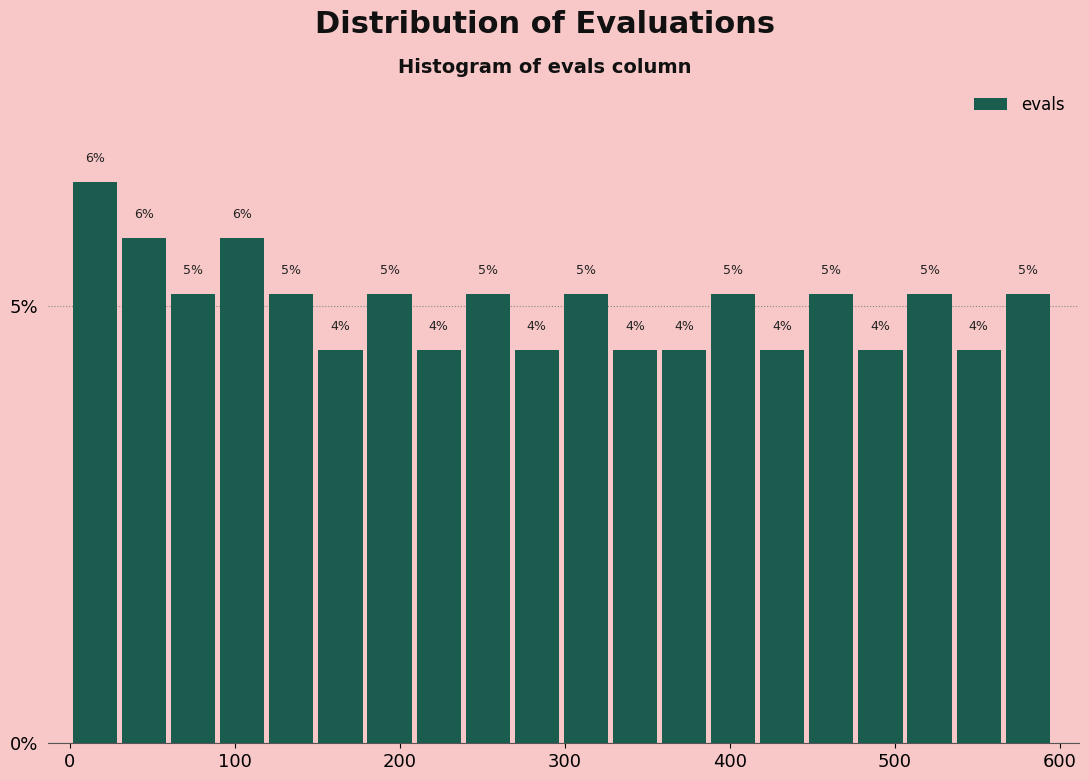

Around what value on the x-axis is the tallest bar? Give the approximate position of its centre, as read against the axis.

20